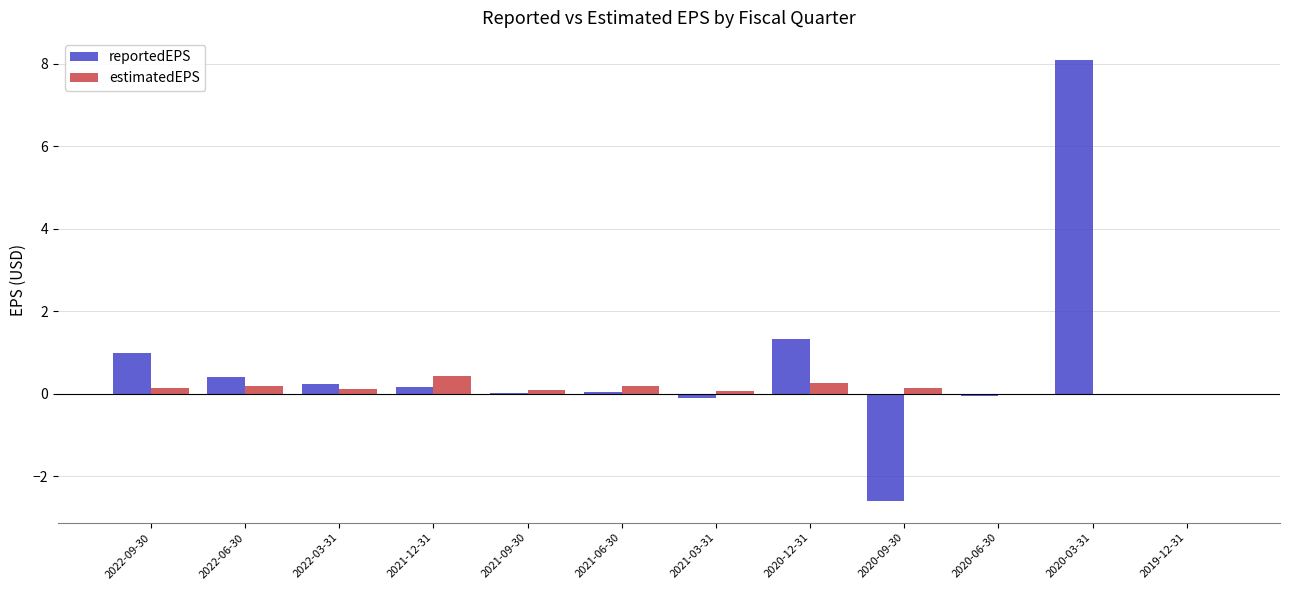

Are the bars grouped side by side (vs. stacked)?

Yes